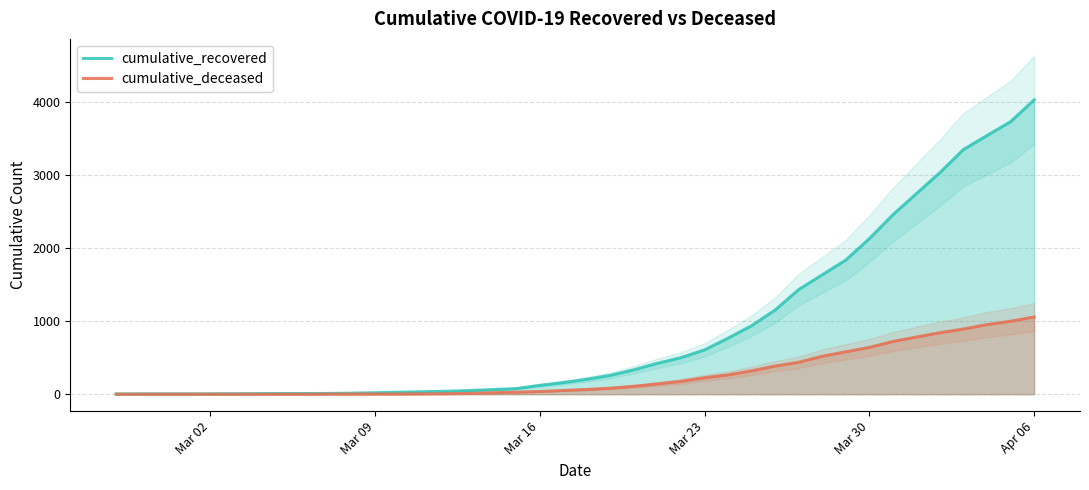

What are all the series names shown in the legend?

cumulative_recovered, cumulative_deceased